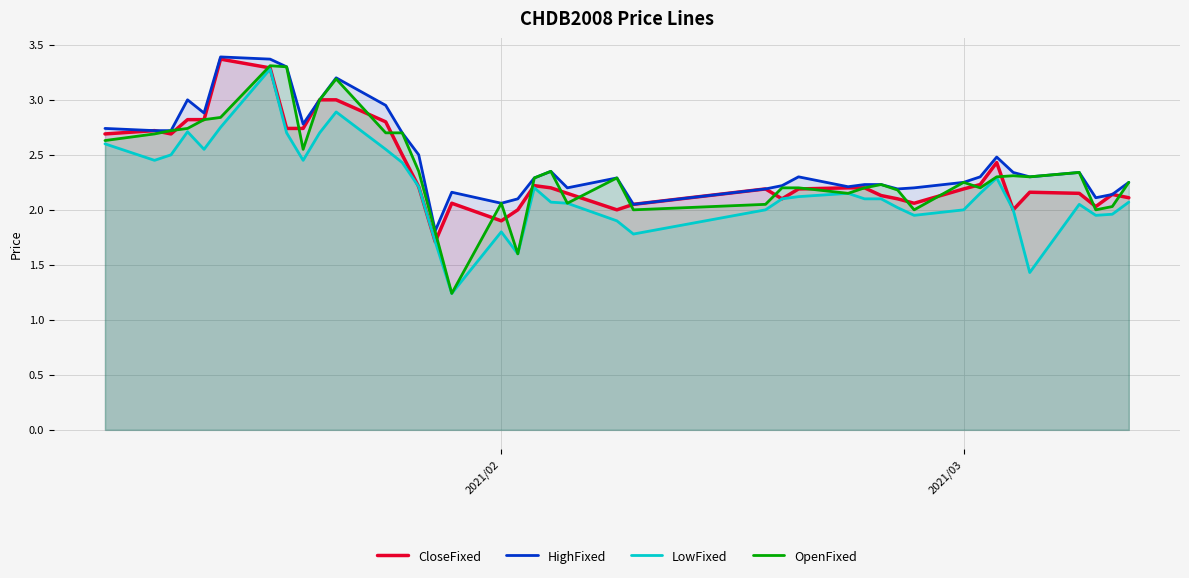

How many data points does each series have?

40